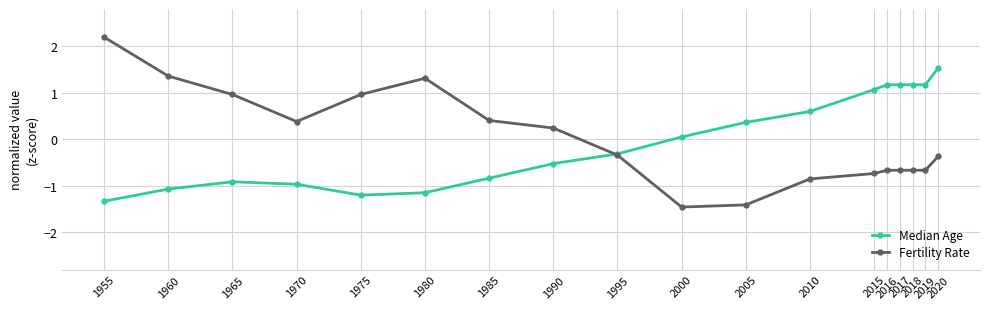

At which category is the sum across all series the highest?

2020